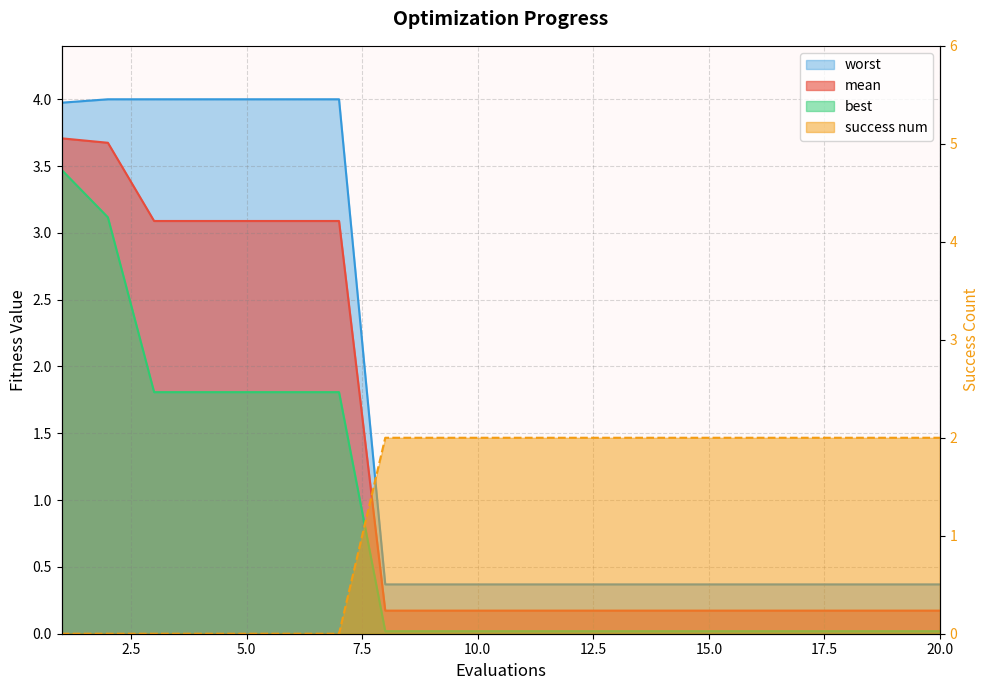

What are all the series names shown in the legend?

mean, best, worst, success num